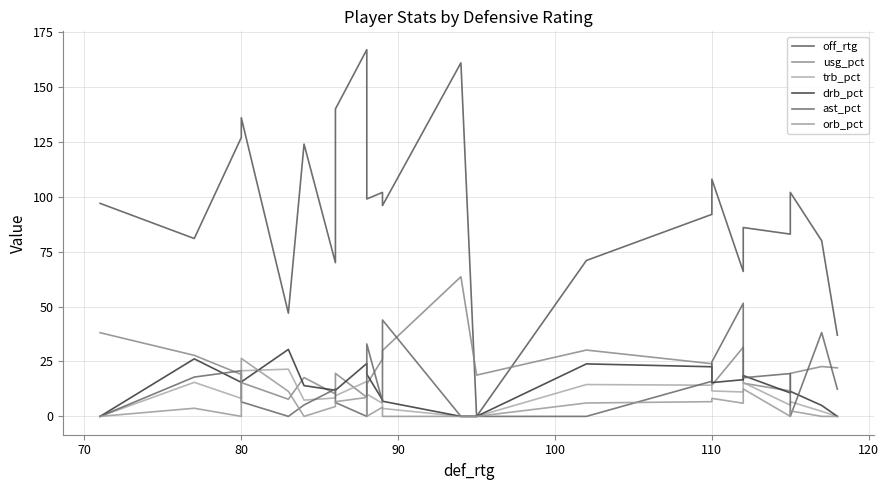

Is this an area chart (filled region under the line)?

No